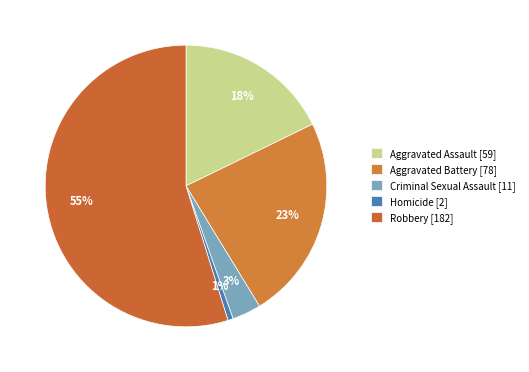

What percentage is the Robbery [182] slice, to the nearest percent?

55%